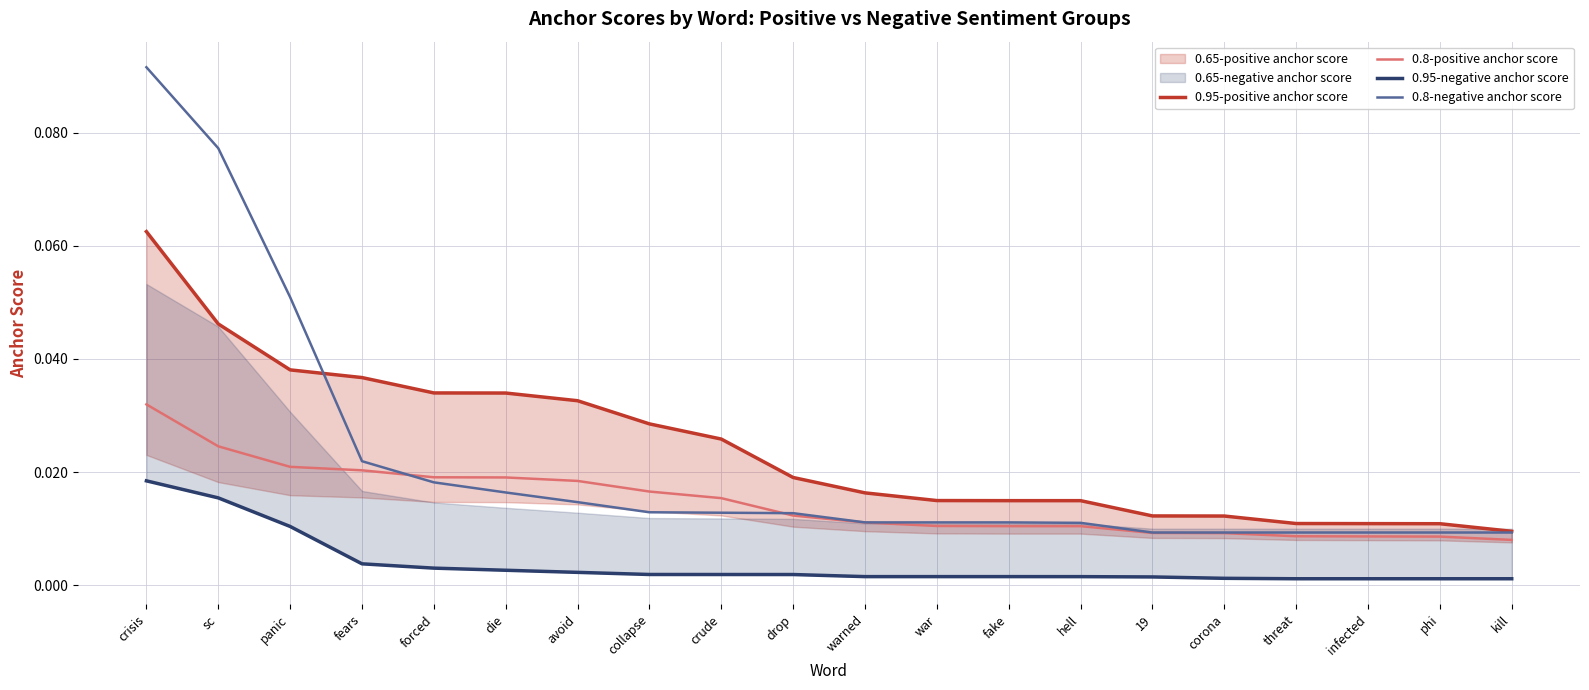

Count the 0.8-negative anchor score values in the range 0 to 1.

20